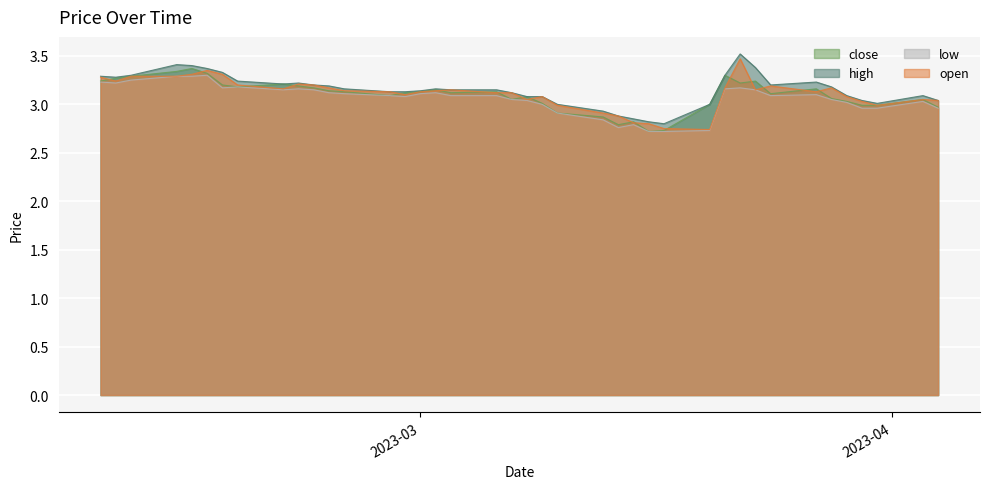

What is the value of the open point at the 6th from the left?

3.2